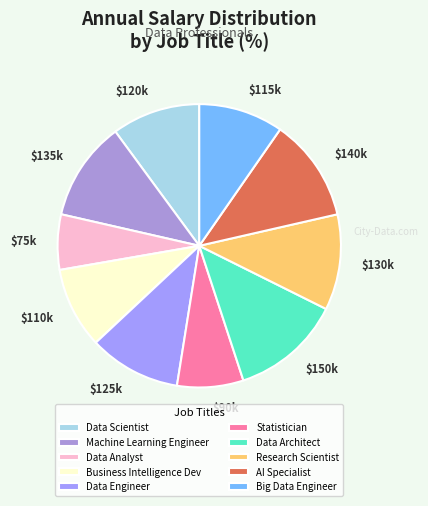

Is Data Engineer the majority of the pie?

No